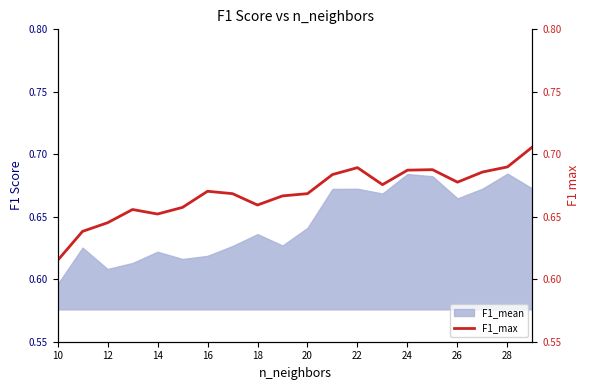

What is the sum of all values?

13.4